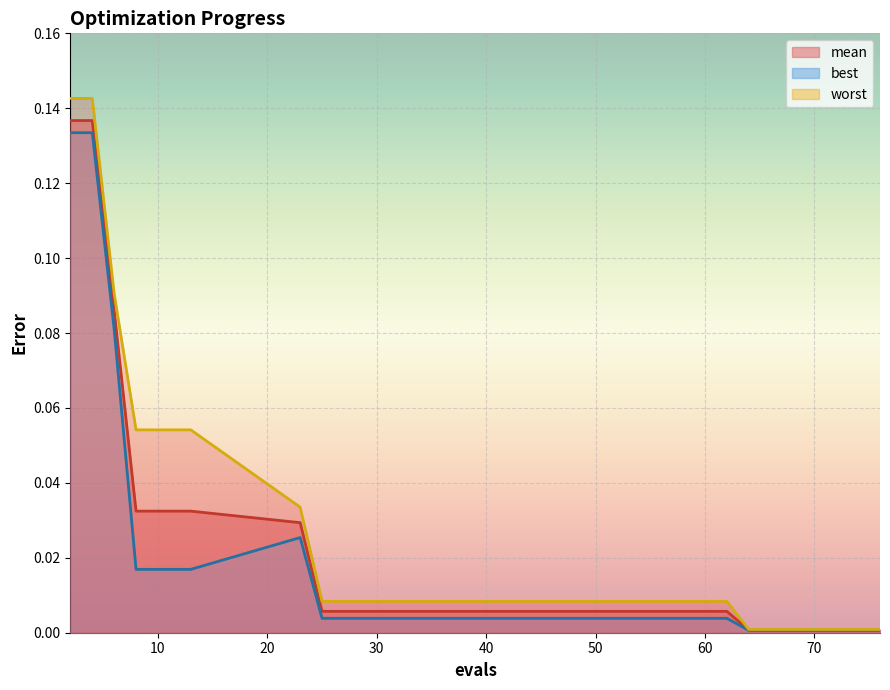

True or false: mean has a value of 0.0 at 10.

True